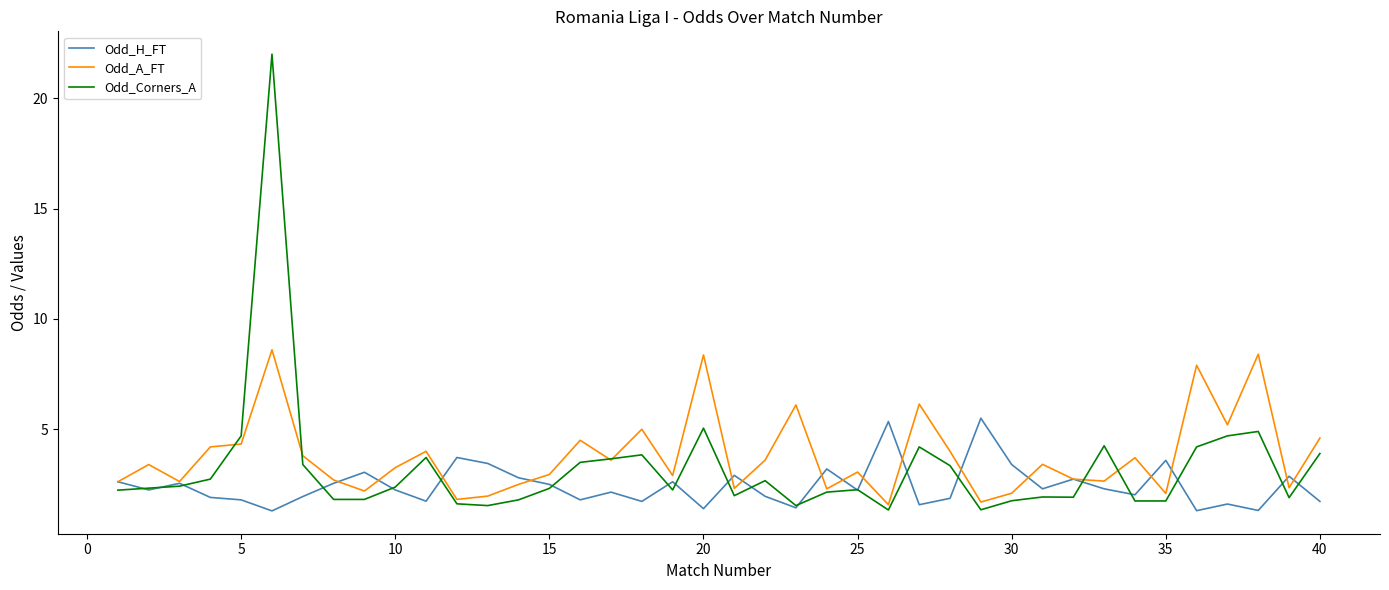

What is the maximum value for Odd_Corners_A?

22.0